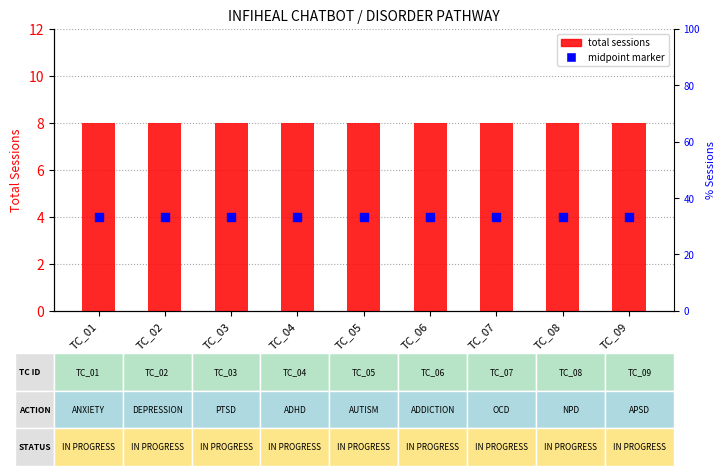

Which series reaches the maximum Y coordinate?

TOTAL SESSIONS